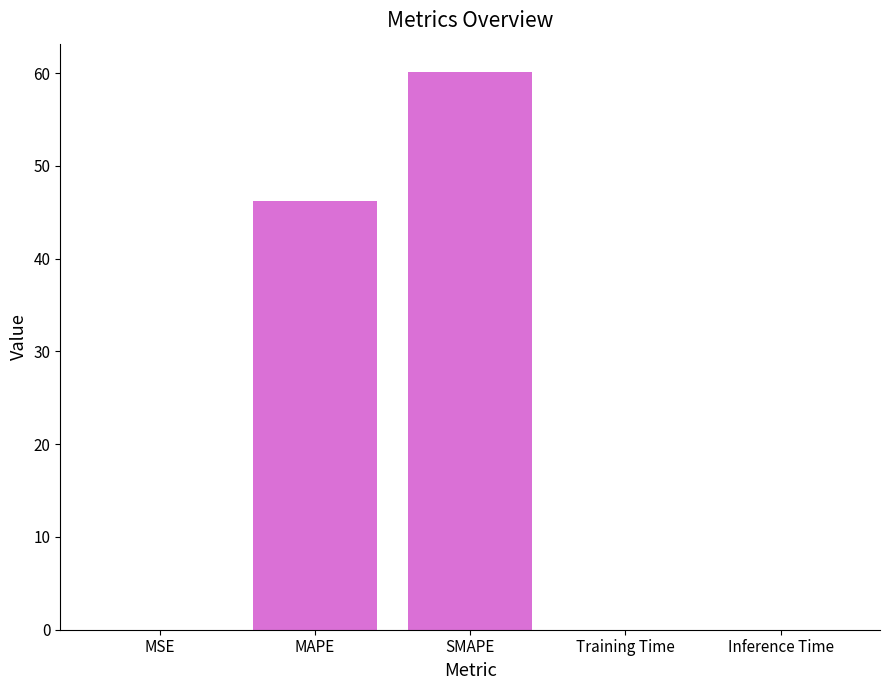

True or false: the data shows 20.3 at SMAPE.

False